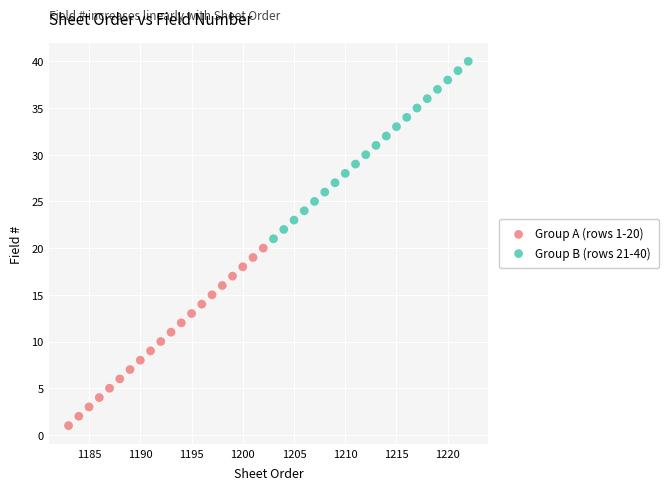

Which series reaches the minimum Y coordinate?

Group A (rows 1-20)